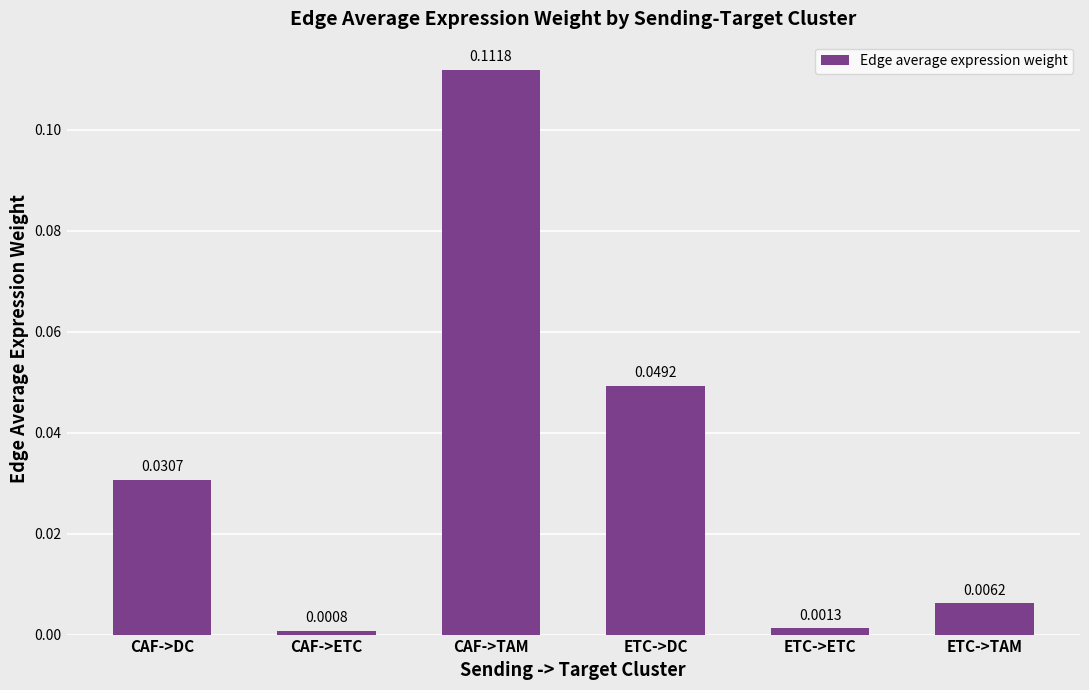

Where is the data nearest to the value 0?

CAF->ETC